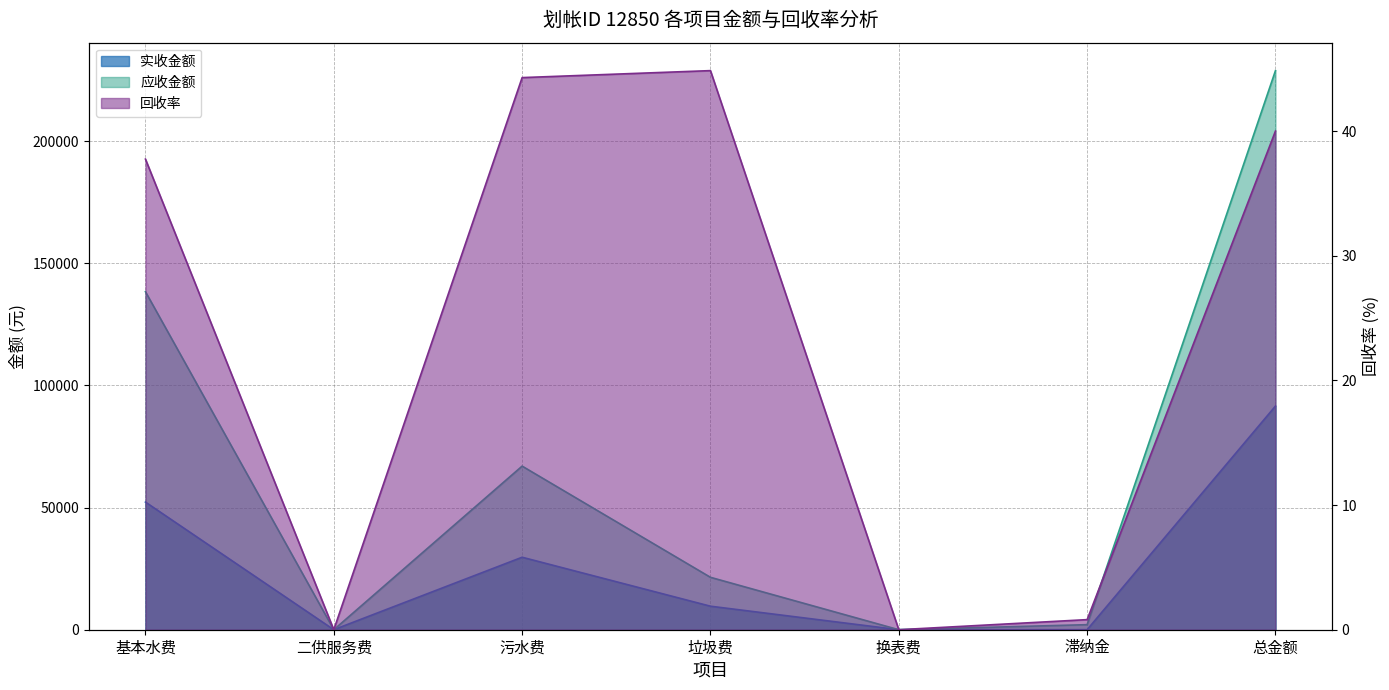

The 回收率 series shows 0.8 at 滞纳金. True or false?

True